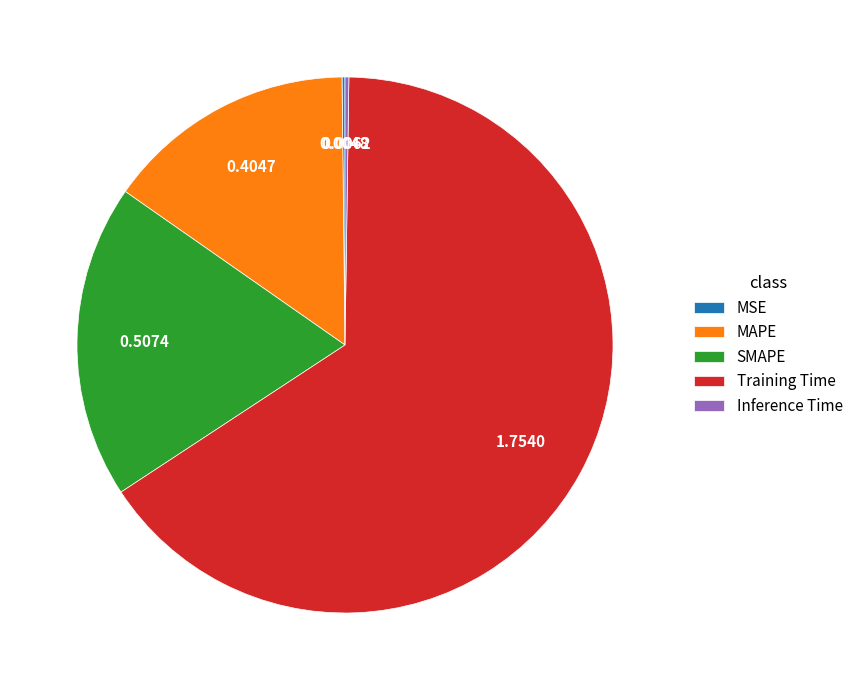

Is the sum of SMAPE and MAPE greater than half?

No